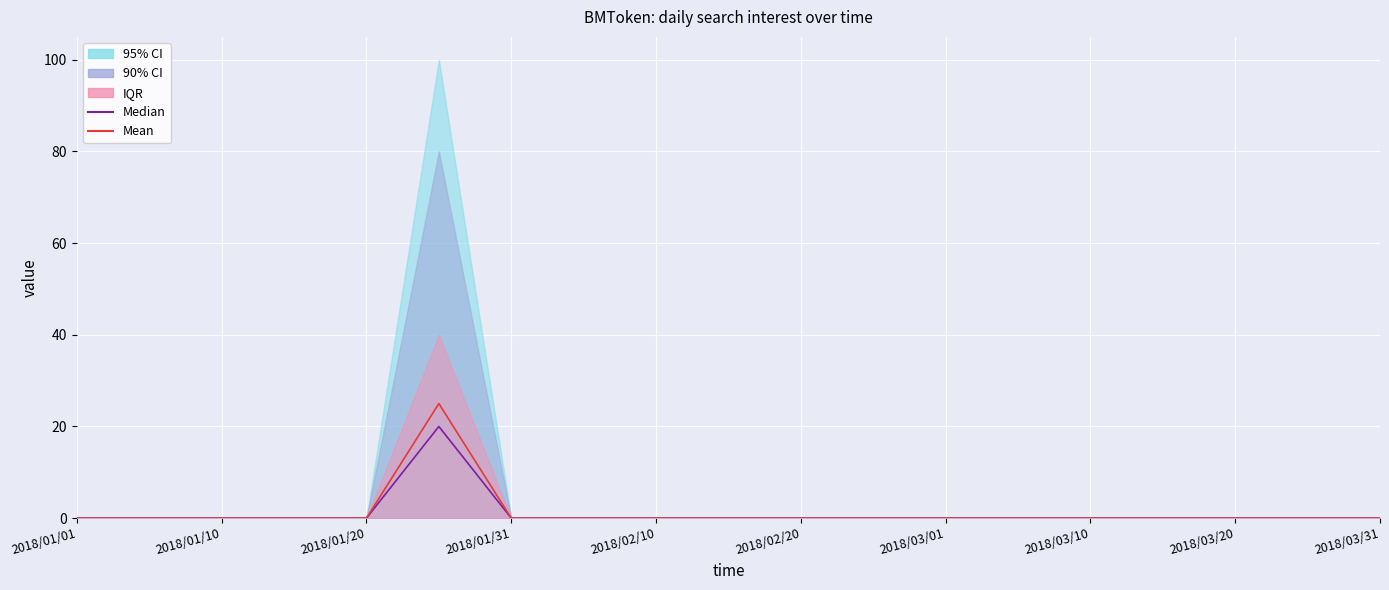

Which has a higher value, 2018/01/10 or 2018/03/01?

2018/01/10